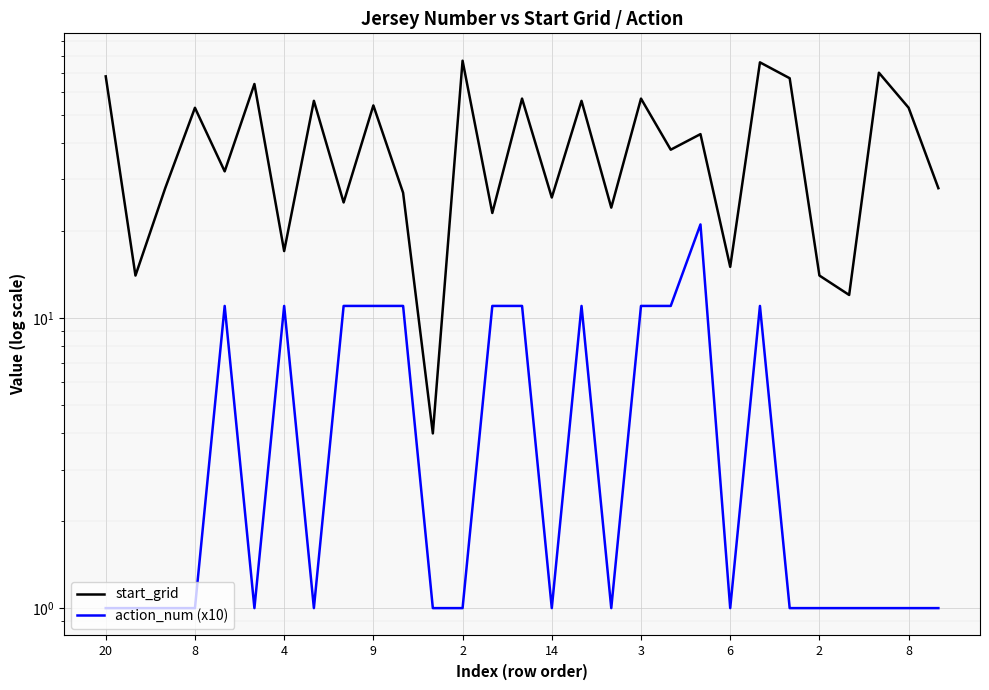

Rank the series by their average value, from highest to lowest.

start_grid, action_num (x10)